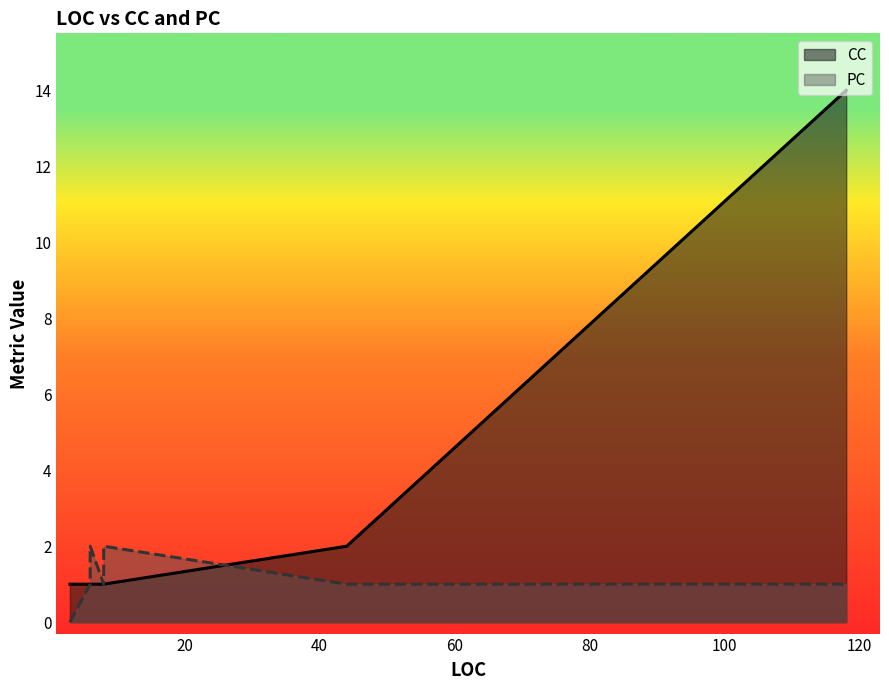

What is the label of the 9th point from the right?

44